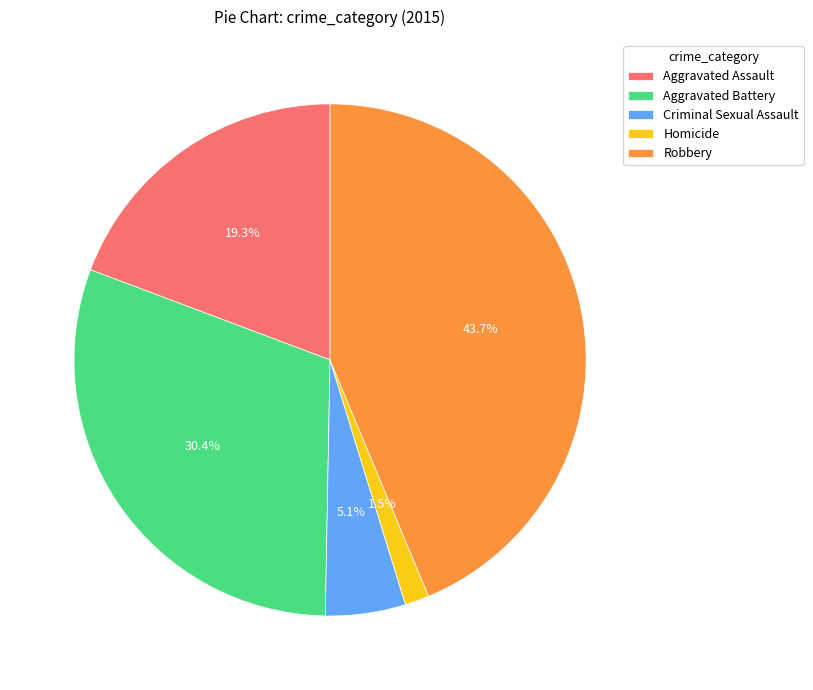

How much of the chart is everything except Robbery?

56.3%